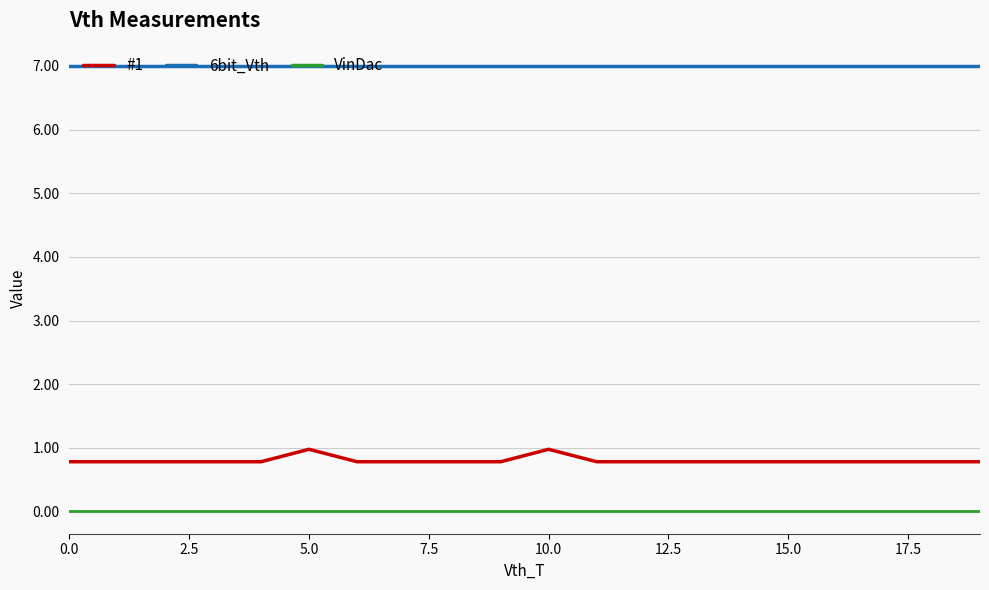

Which series has the largest total across all categories?

6bit_Vth